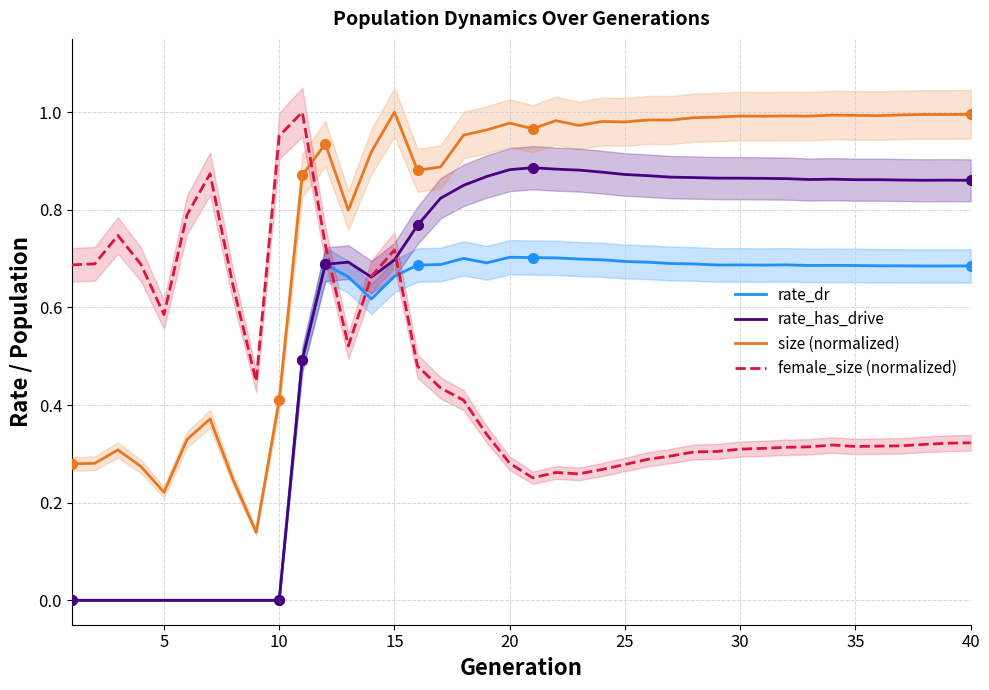

Is it true that rate_dr equals 0.3 at 35?

False